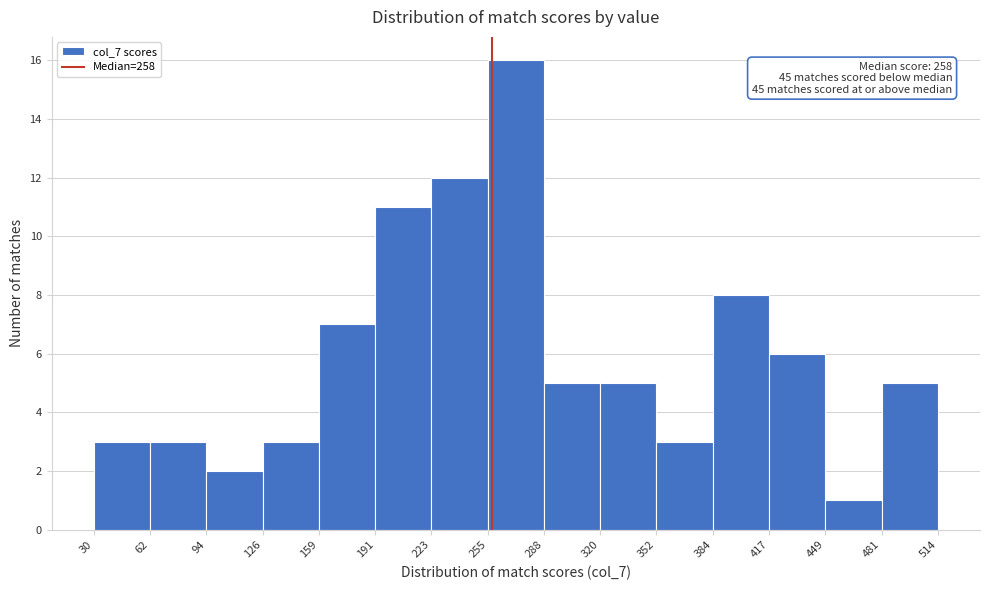

Which range on the x-axis has the tallest bar?

255 to 288